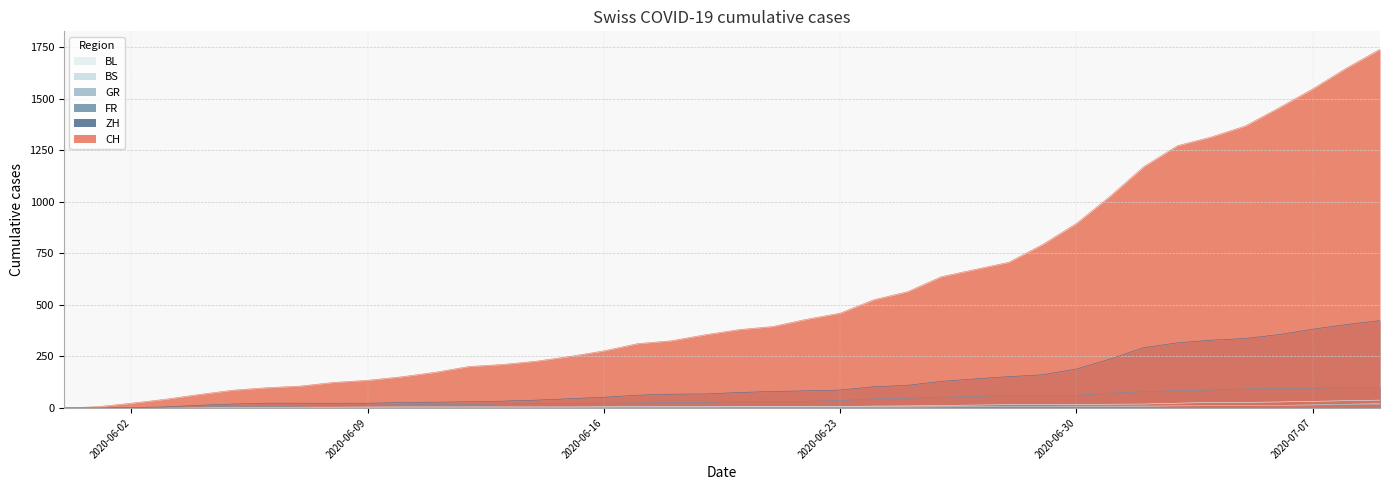

Reading left to right, what are all the values shown in this chart?

BL: 2020-05-31=0	2020-06-01=1	2020-06-02=1	2020-06-03=2	2020-06-04=2	2020-06-05=3	2020-06-06=3	2020-06-07=3	2020-06-08=3	2020-06-09=3	2020-06-10=4	2020-06-11=4	2020-06-12=4	2020-06-13=4	2020-06-14=4	2020-06-15=4	2020-06-16=5	2020-06-17=5	2020-06-18=5	2020-06-19=5	2020-06-20=6	2020-06-21=7	2020-06-22=7	2020-06-23=7	2020-06-24=9	2020-06-25=10	2020-06-26=12	2020-06-27=14	2020-06-28=16	2020-06-29=17	2020-06-30=17	2020-07-01=18	2020-07-02=19	2020-07-03=23	2020-07-04=27	2020-07-05=27	2020-07-06=29	2020-07-07=32	2020-07-08=35	2020-07-09=38
BS: 2020-05-31=0	2020-06-01=0	2020-06-02=0	2020-06-03=1	2020-06-04=1	2020-06-05=4	2020-06-06=4	2020-06-07=4	2020-06-08=4	2020-06-09=5	2020-06-10=5	2020-06-11=5	2020-06-12=5	2020-06-13=5	2020-06-14=5	2020-06-15=5	2020-06-16=5	2020-06-17=6	2020-06-18=6	2020-06-19=7	2020-06-20=7	2020-06-21=7	2020-06-22=7	2020-06-23=7	2020-06-24=7	2020-06-25=7	2020-06-26=7	2020-06-27=7	2020-06-28=7	2020-06-29=7	2020-06-30=7	2020-07-01=7	2020-07-02=8	2020-07-03=10	2020-07-04=11	2020-07-05=12	2020-07-06=12	2020-07-07=15	2020-07-08=18	2020-07-09=21
GR: 2020-05-31=0	2020-06-01=0	2020-06-02=0	2020-06-03=1	2020-06-04=1	2020-06-05=1	2020-06-06=1	2020-06-07=1	2020-06-08=1	2020-06-09=1	2020-06-10=1	2020-06-11=2	2020-06-12=2	2020-06-13=2	2020-06-14=2	2020-06-15=2	2020-06-16=2	2020-06-17=2	2020-06-18=2	2020-06-19=2	2020-06-20=2	2020-06-21=2	2020-06-22=3	2020-06-23=3	2020-06-24=3	2020-06-25=3	2020-06-26=5	2020-06-27=7	2020-06-28=7	2020-06-29=8	2020-06-30=9	2020-07-01=9	2020-07-02=10	2020-07-03=11	2020-07-04=11	2020-07-05=12	2020-07-06=13	2020-07-07=14	2020-07-08=16	2020-07-09=18
FR: 2020-05-31=0	2020-06-01=0	2020-06-02=2	2020-06-03=3	2020-06-04=5	2020-06-05=7	2020-06-06=7	2020-06-07=9	2020-06-08=13	2020-06-09=13	2020-06-10=15	2020-06-11=16	2020-06-12=16	2020-06-13=20	2020-06-14=22	2020-06-15=22	2020-06-16=23	2020-06-17=24	2020-06-18=26	2020-06-19=27	2020-06-20=32	2020-06-21=32	2020-06-22=32	2020-06-23=36	2020-06-24=44	2020-06-25=47	2020-06-26=52	2020-06-27=56	2020-06-28=61	2020-06-29=61	2020-06-30=61	2020-07-01=72	2020-07-02=79	2020-07-03=84	2020-07-04=87	2020-07-05=92	2020-07-06=94	2020-07-07=96	2020-07-08=99	2020-07-09=100
ZH: 2020-05-31=0	2020-06-01=0	2020-06-02=2	2020-06-03=5	2020-06-04=13	2020-06-05=19	2020-06-06=23	2020-06-07=23	2020-06-08=23	2020-06-09=23	2020-06-10=26	2020-06-11=28	2020-06-12=30	2020-06-13=33	2020-06-14=38	2020-06-15=45	2020-06-16=52	2020-06-17=62	2020-06-18=67	2020-06-19=68	2020-06-20=75	2020-06-21=80	2020-06-22=83	2020-06-23=87	2020-06-24=103	2020-06-25=110	2020-06-26=129	2020-06-27=141	2020-06-28=152	2020-06-29=161	2020-06-30=189	2020-07-01=237	2020-07-02=293	2020-07-03=316	2020-07-04=329	2020-07-05=337	2020-07-06=356	2020-07-07=382	2020-07-08=405	2020-07-09=424
CH: 2020-05-31=0	2020-06-01=6	2020-06-02=23	2020-06-03=42	2020-06-04=65	2020-06-05=86	2020-06-06=98	2020-06-07=106	2020-06-08=124	2020-06-09=134	2020-06-10=151	2020-06-11=173	2020-06-12=201	2020-06-13=211	2020-06-14=227	2020-06-15=250	2020-06-16=277	2020-06-17=312	2020-06-18=326	2020-06-19=355	2020-06-20=380	2020-06-21=395	2020-06-22=430	2020-06-23=460	2020-06-24=525	2020-06-25=564	2020-06-26=637	2020-06-27=672	2020-06-28=707	2020-06-29=793	2020-06-30=895	2020-07-01=1027	2020-07-02=1171	2020-07-03=1273	2020-07-04=1315	2020-07-05=1368	2020-07-06=1456	2020-07-07=1548	2020-07-08=1649	2020-07-09=1741